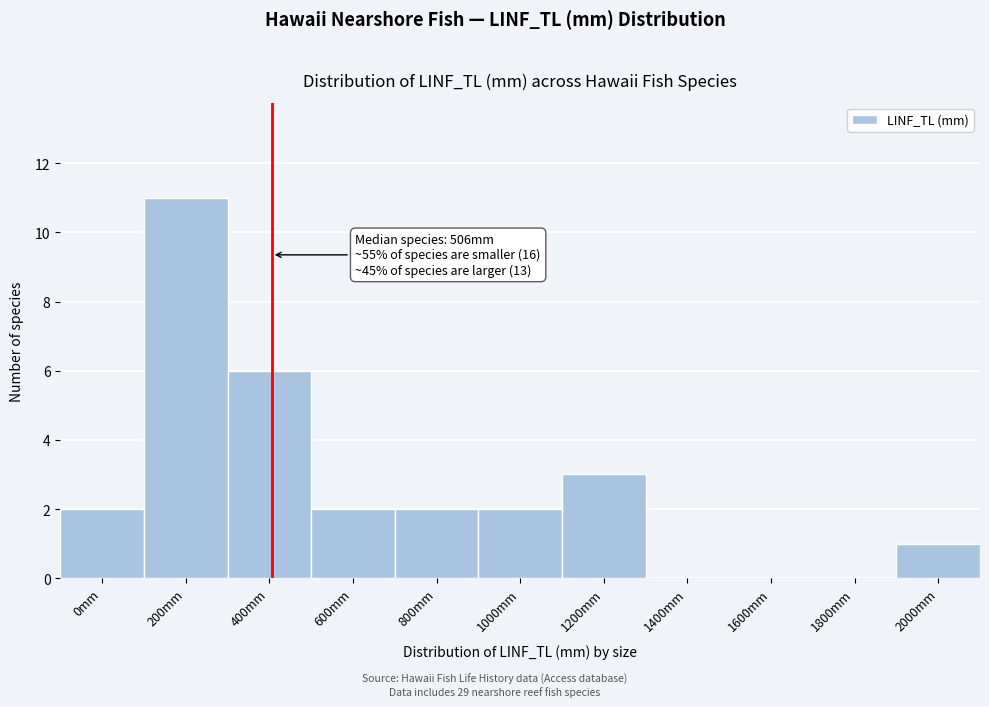

Reading left to right, what are all the values shown in this chart?

0mm=2	200mm=11	400mm=6	600mm=2	800mm=2	1000mm=2	1200mm=3	1400mm=0	1600mm=0	1800mm=0	2000mm=1